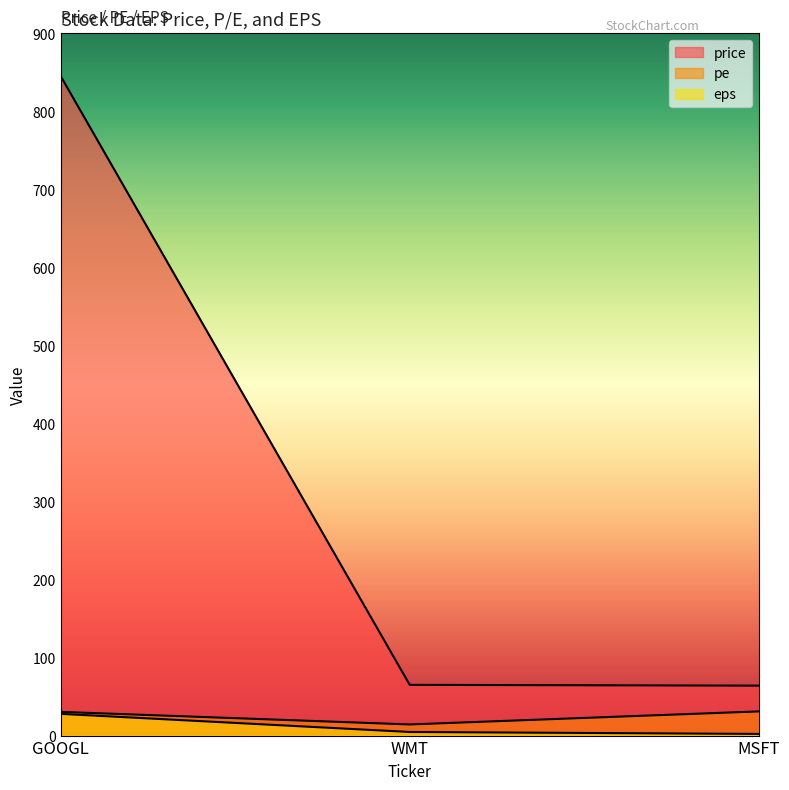

What is the average value of the price series?

324.7